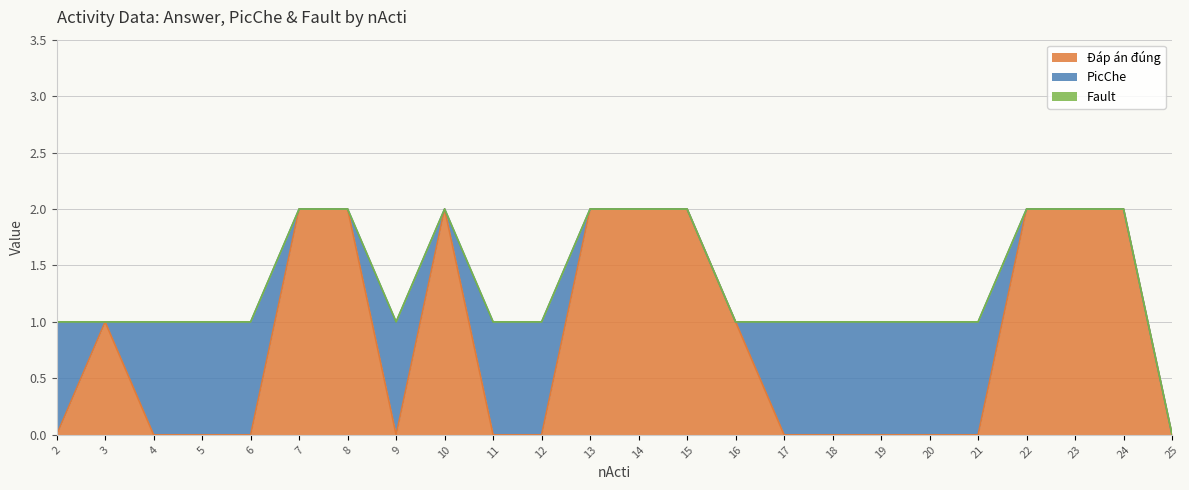

True or false: PicChe and Fault cross at least once.

False